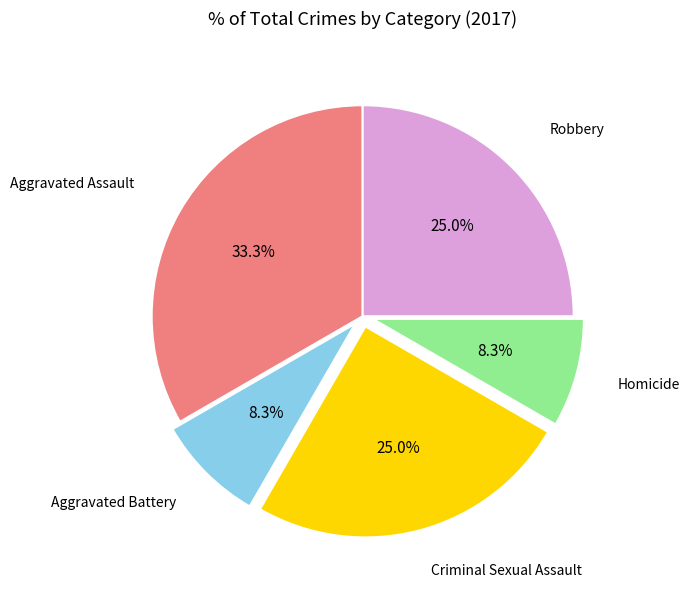

Is there any slice that represents more than half of the pie?

No